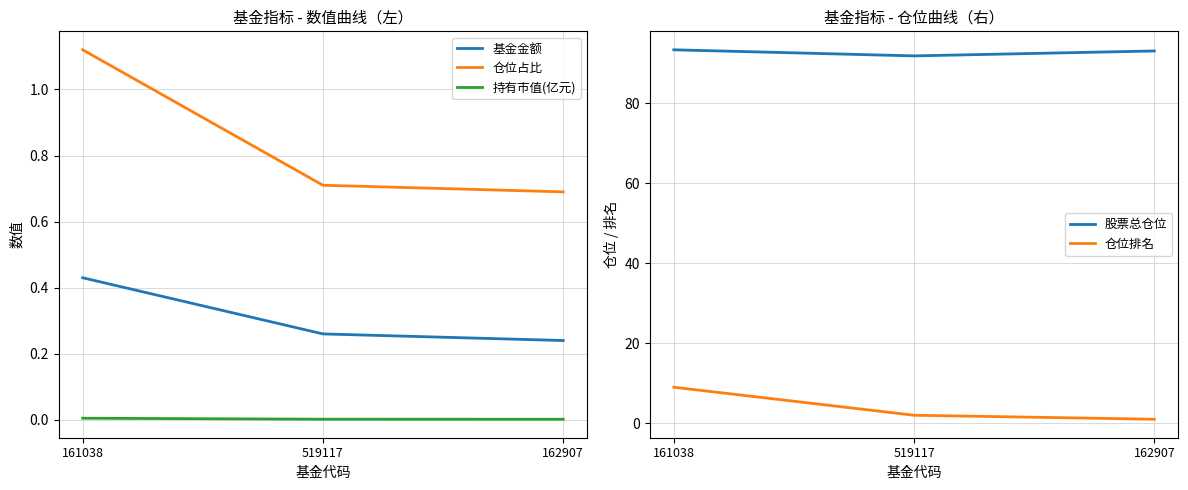

Reading left to right, extract all data points from this chart.

基金金额: 0.4	0.3	0.2
仓位占比: 1.1	0.7	0.7
持有市值(亿元): 0.0	0.0	0.0
股票总仓位: 93.3	91.8	93.0
仓位排名: 9.0	2.0	1.0